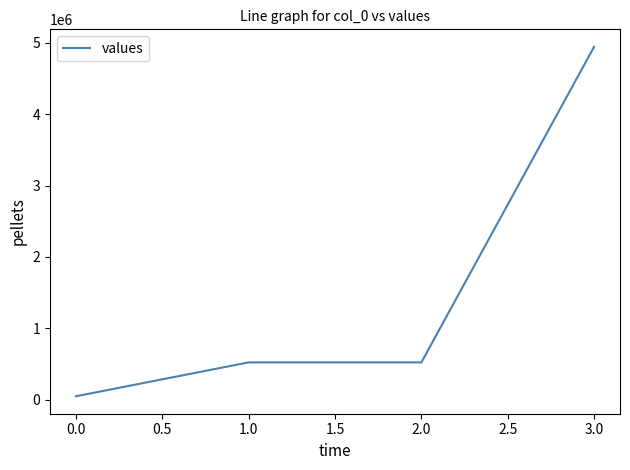

Which has a higher value, 3.0 or 2.0?

3.0